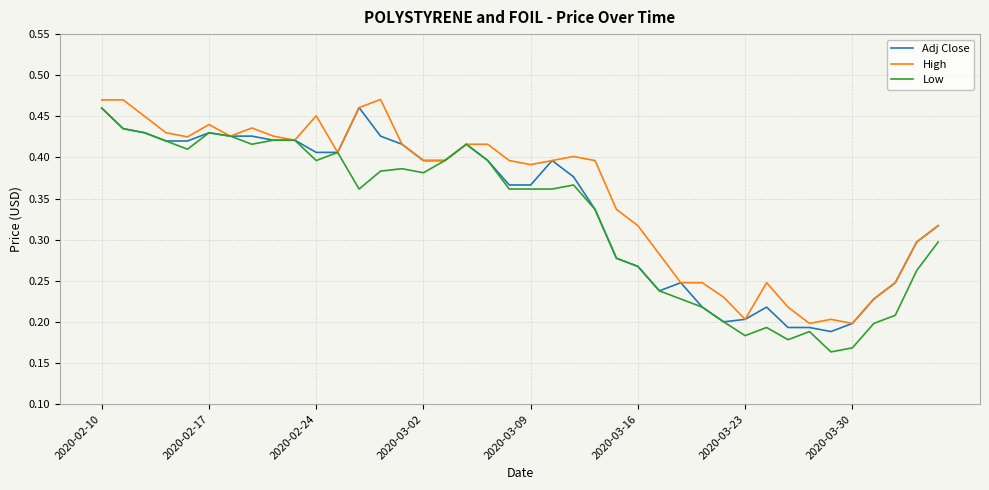

Does the chart have visible grid lines?

Yes